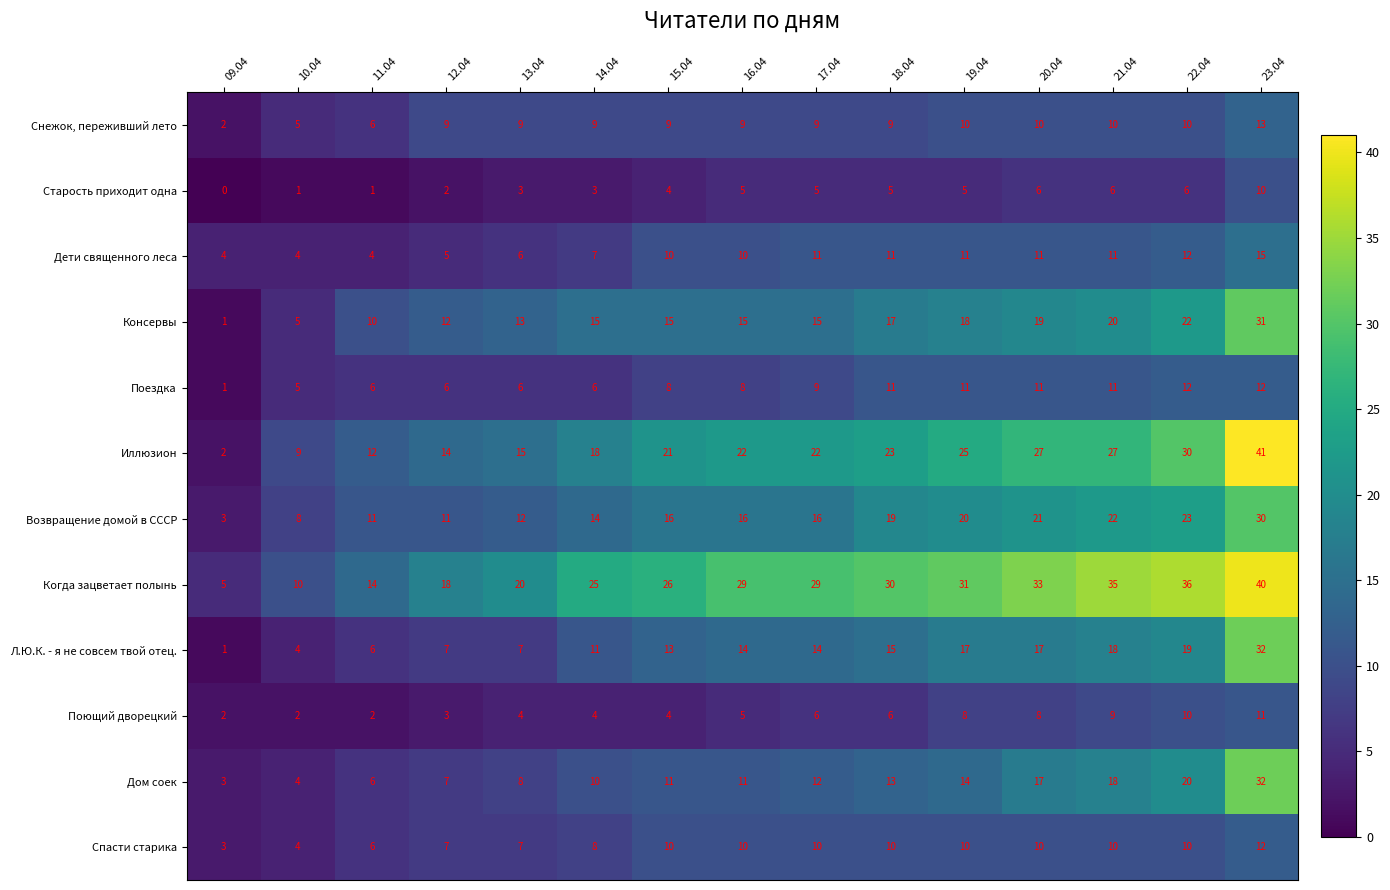

Read the Консервы value at 17.04, to the nearest 10.

20